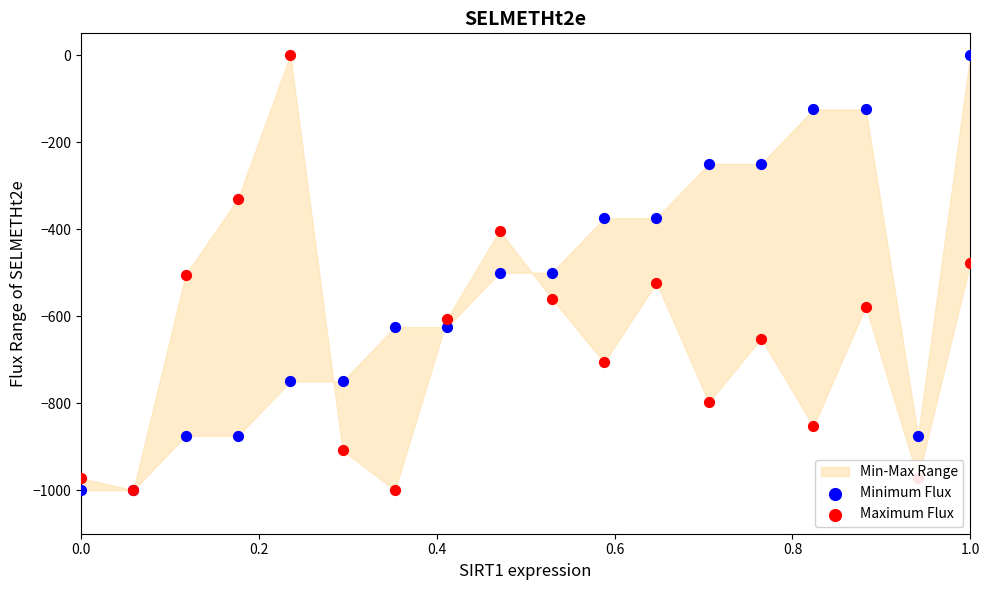

Which series has the largest total across all categories?

Minimum Flux